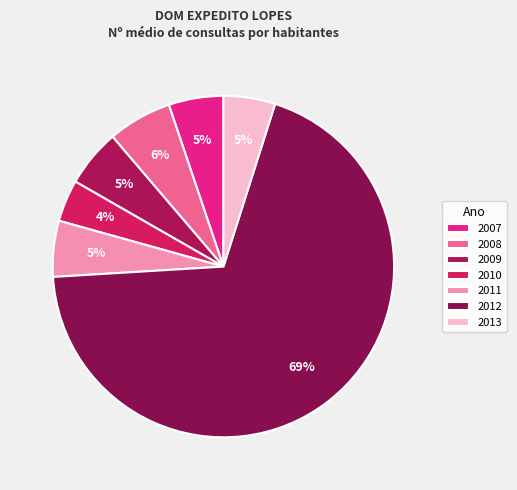

Count the number of slices in the pie.

7